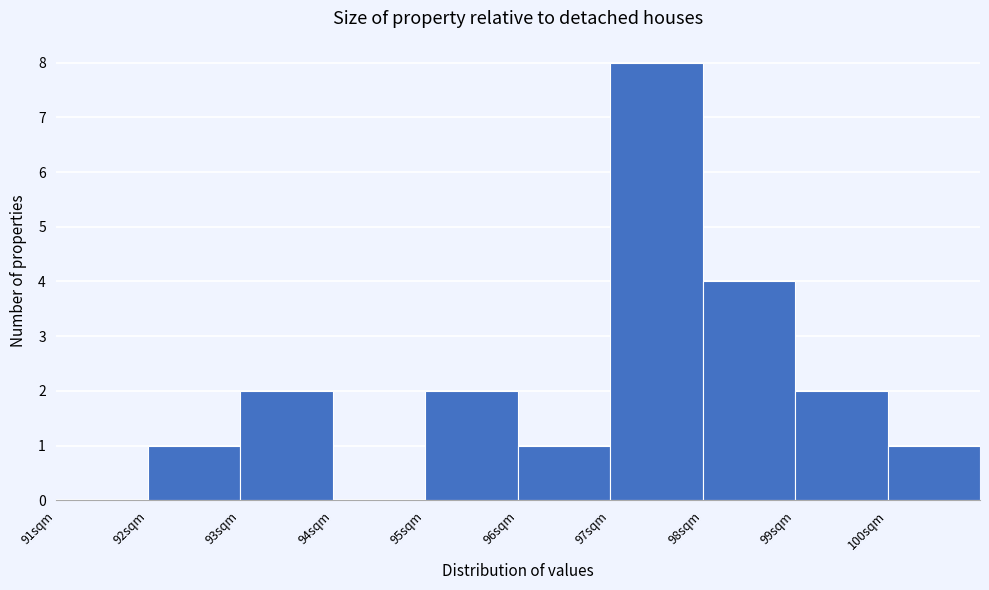

How tall is the bar that spans 95 to 96 on the x-axis? The values are not printed on the chart, so give them approximately, as read against the axis.

2